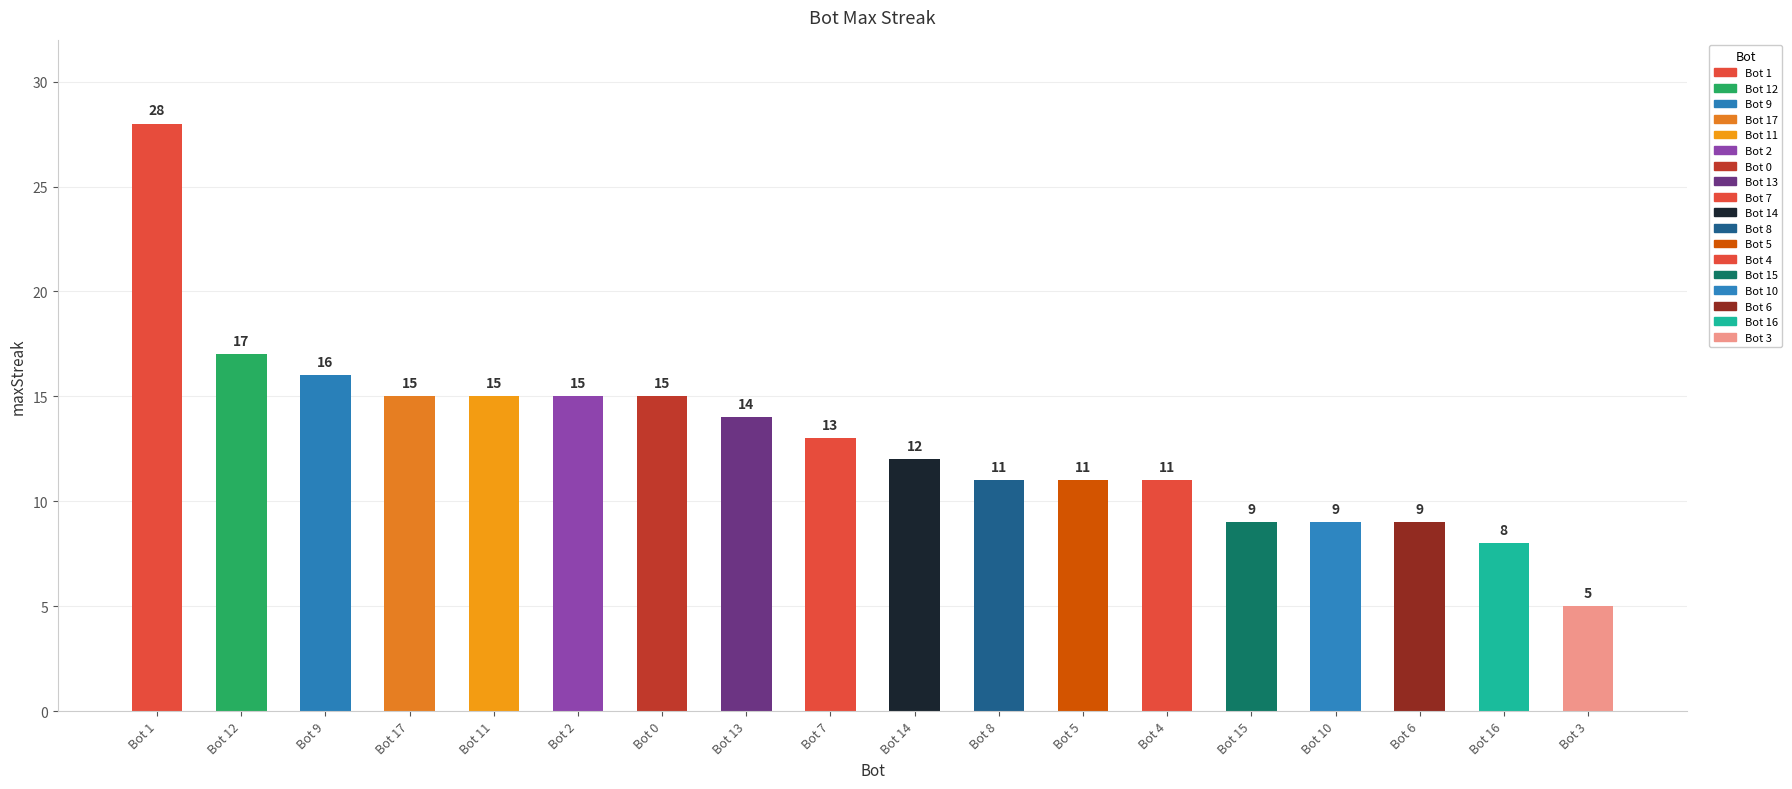

What position from the right is Bot 9?

16